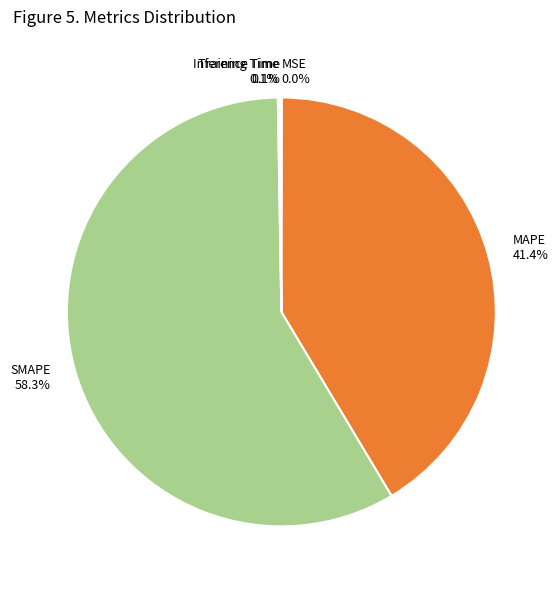

What is the largest slice in the pie chart?

SMAPE